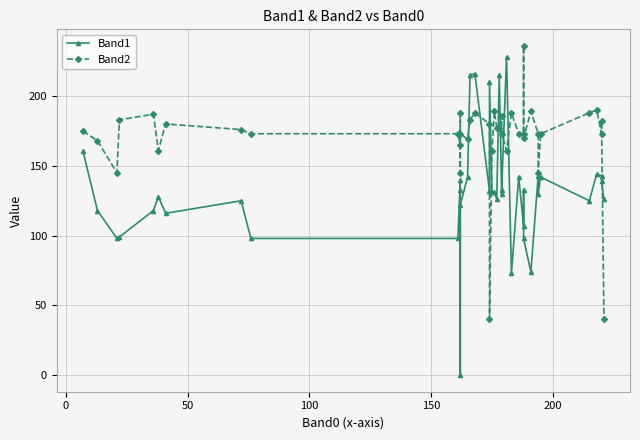

Reading left to right, transcribe all the data shown in this chart.

Band1: 161	118	98	99	118	128	116	125	98	98	140	133	0	122	142	215	216	132	210	131	131	126	215	130	133	228	73	142	107	133	98	74	143	130	142	125	144	143	139	126
Band2: 175	168	145	183	187	161	180	176	173	173	165	188	145	173	169	183	188	180	40	161	189	177	177	186	173	161	188	173	173	236	170	189	173	145	173	188	190	173	182	40